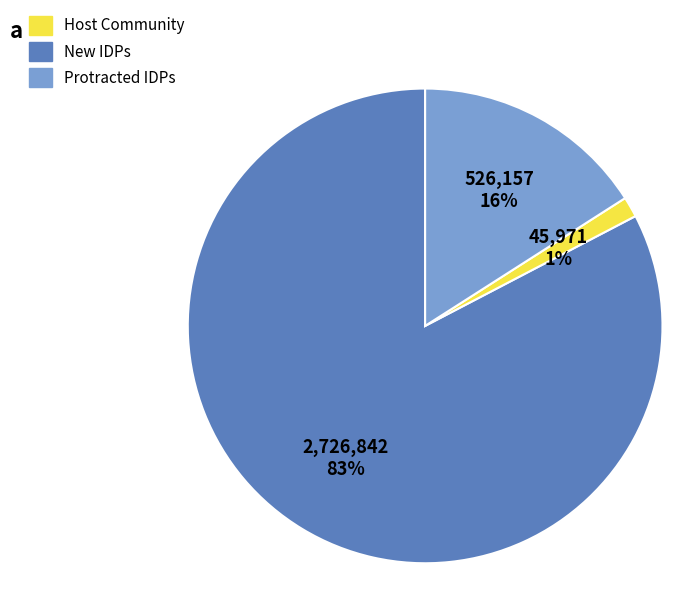

To the nearest percent, what percentage of the pie is Protracted IDPs?

16%